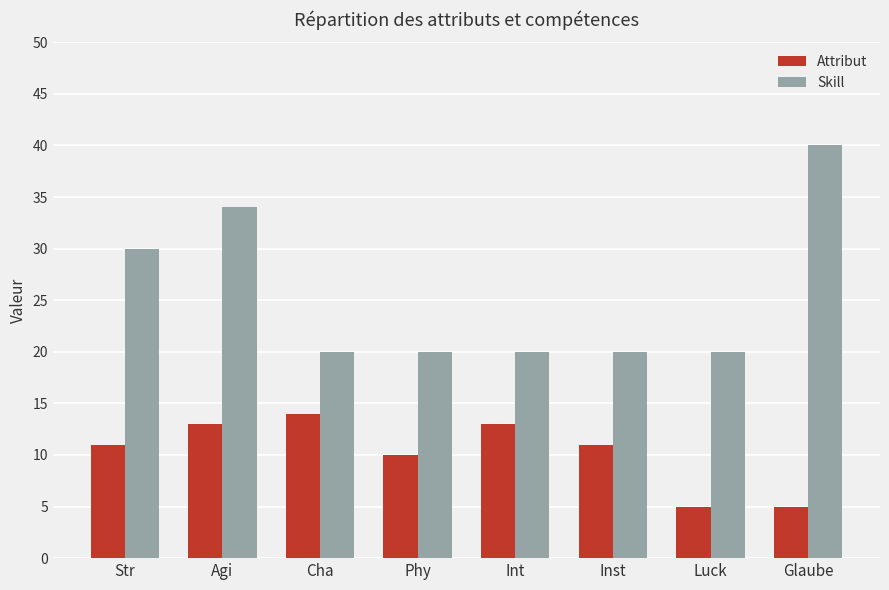

What is the difference between the highest and lowest values at Cha?

6